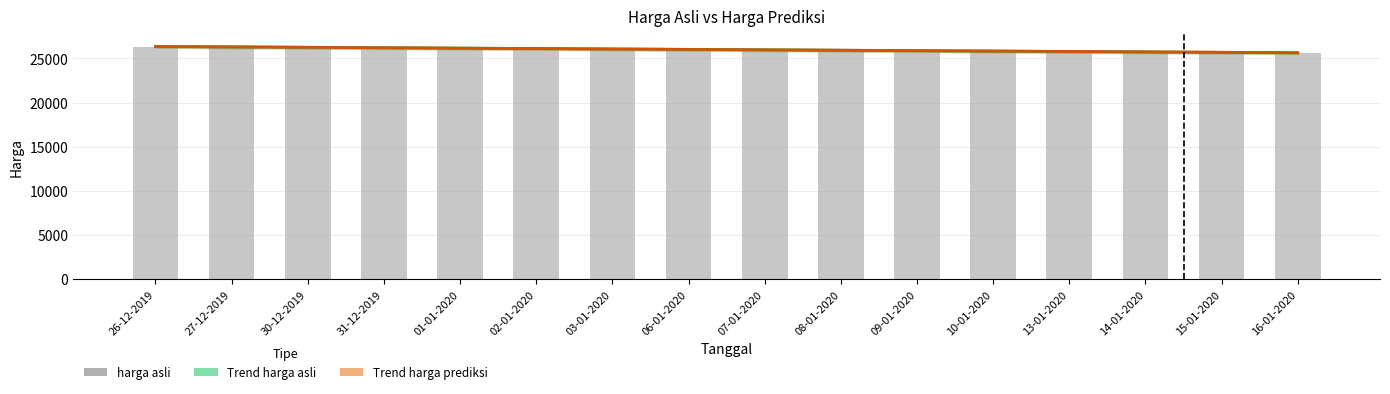

What is the smallest value displayed?

25650